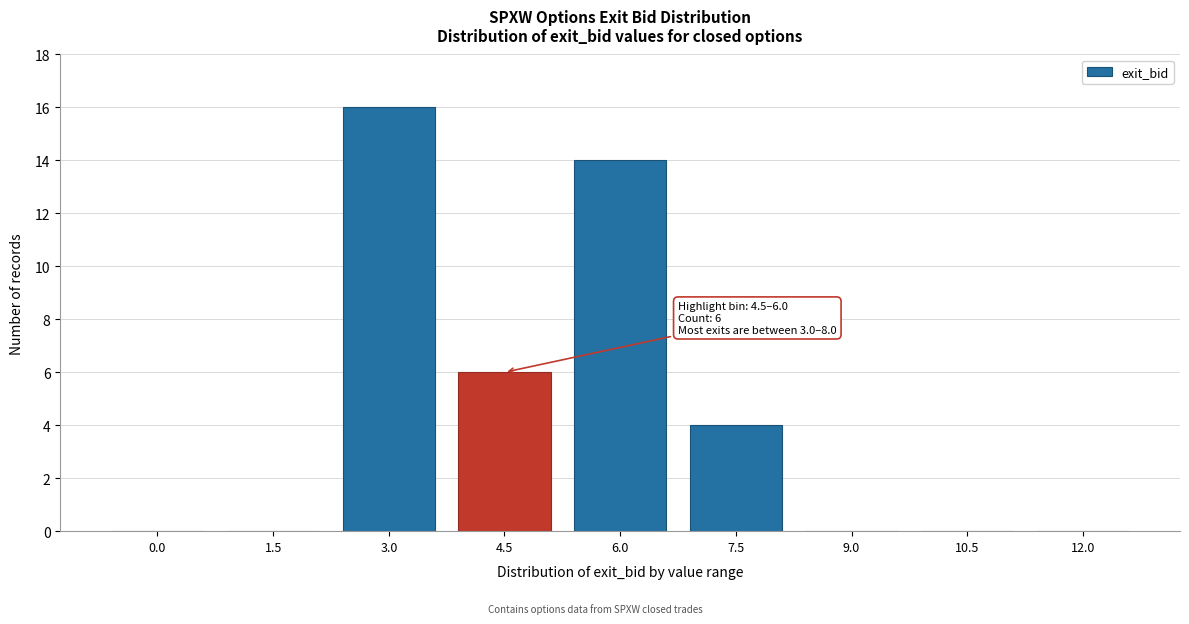

Reading right to left, extract all data points from this chart.

12.0=0	10.5=0	9.0=0	7.5=4	6.0=14	4.5=6	3.0=16	1.5=0	0.0=0